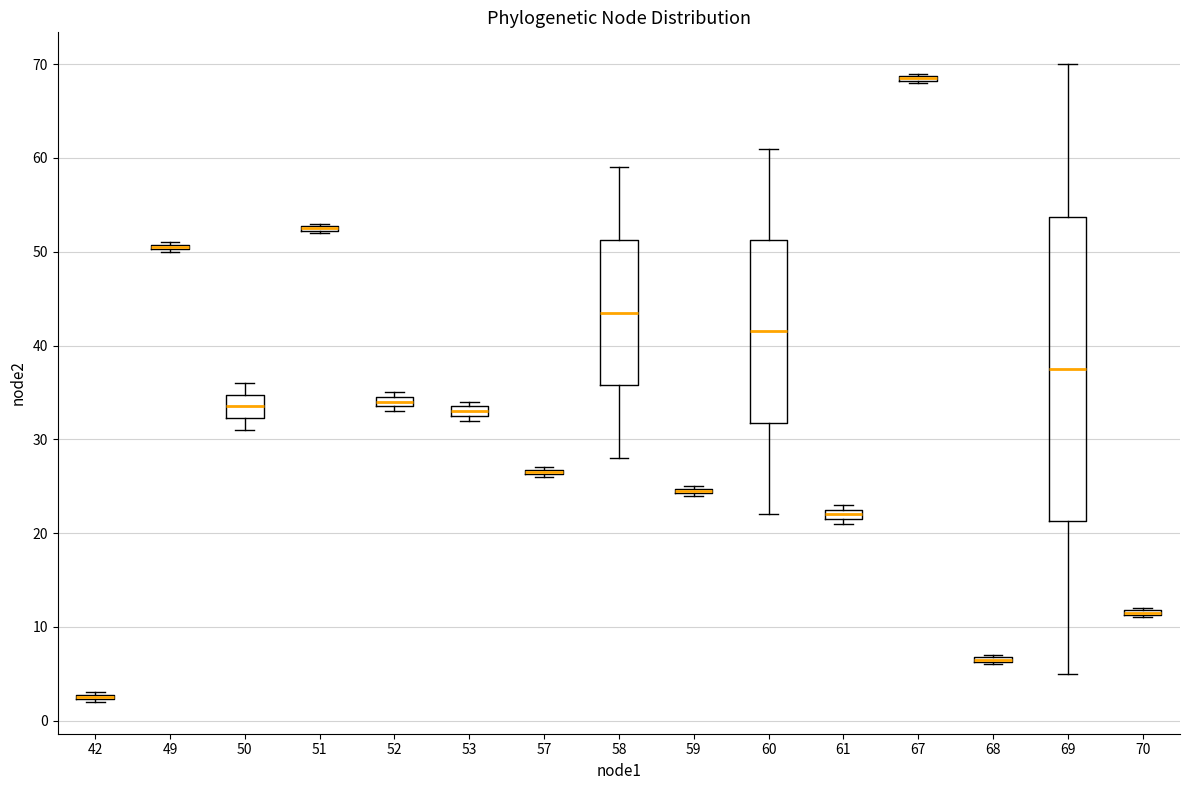

Where does the upper whisker of the box at x = 58 end on the y-axis? The values are not printed on the chart, so give them approximately, as read against the axis.

59